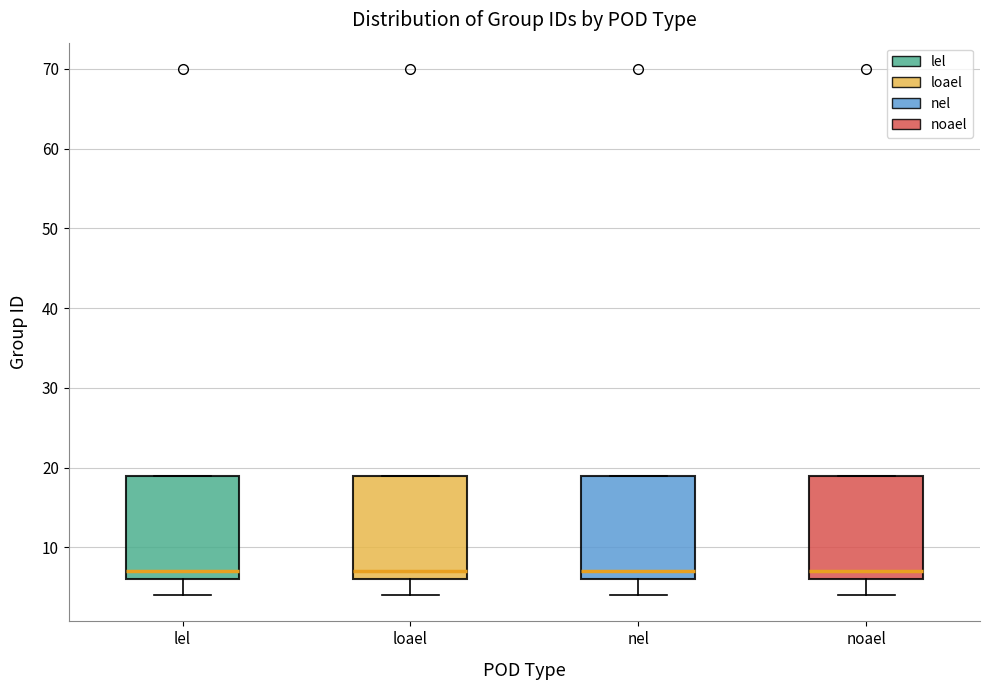

Where is the lower edge of the box for lel on the y-axis? The values are not printed on the chart, so give them approximately, as read against the axis.

6